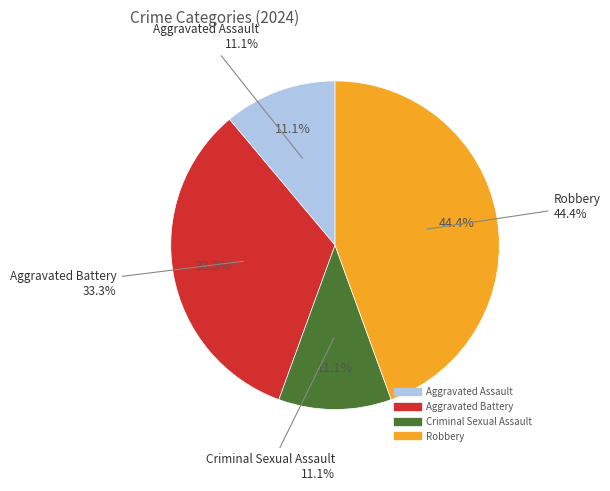

To the nearest percent, what is the combined percentage of Aggravated Assault and Criminal Sexual Assault?

22%